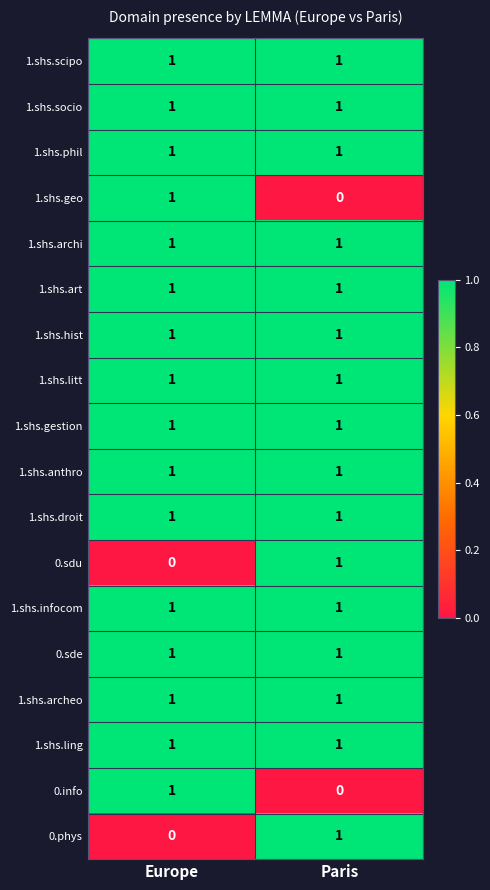

What is the total value across all series at Paris?

16